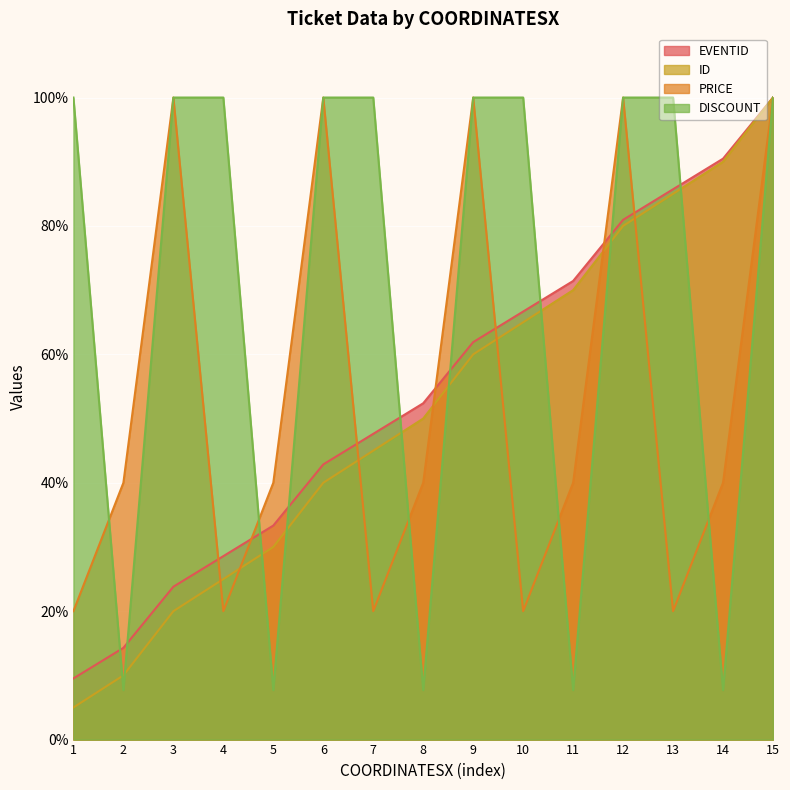

What are all the series names shown in the legend?

EVENTID, ID, PRICE, DISCOUNT